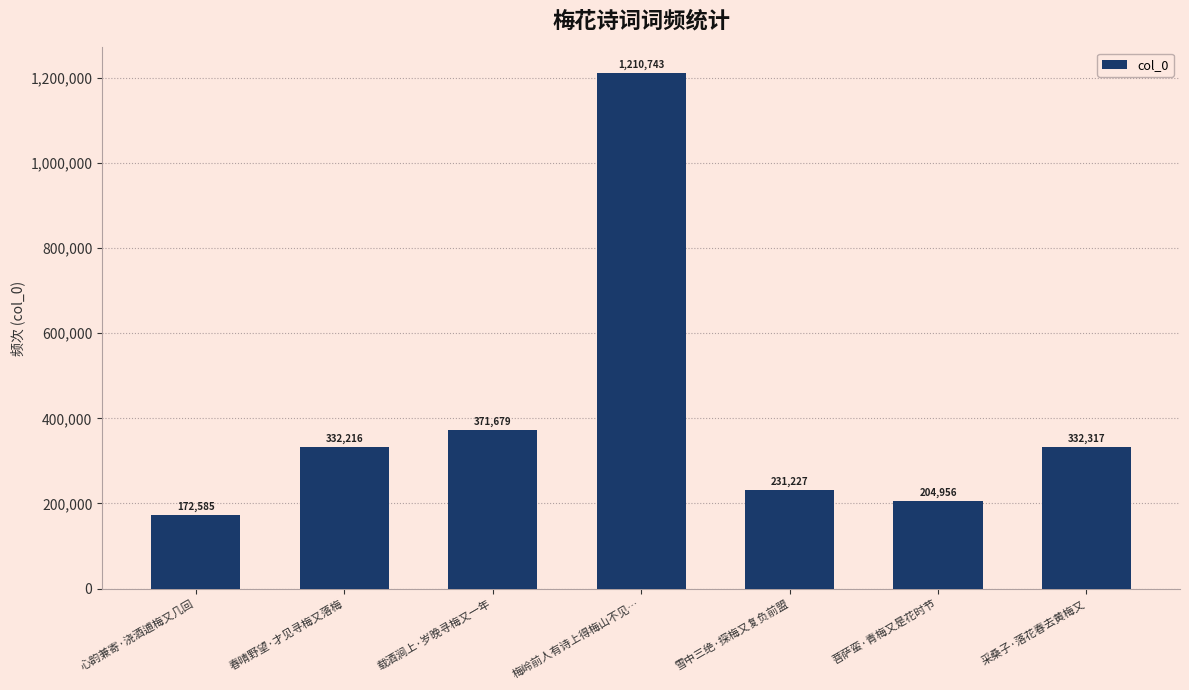

Is it true that the value at 心韵兼寄·浇酒逋梅又几回 is 172585?

True